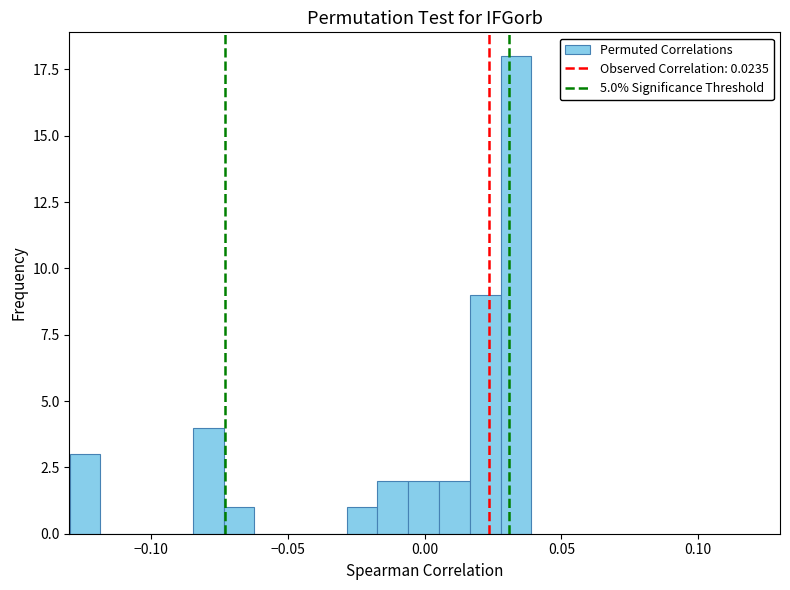

Around what value on the x-axis is the tallest bar? Give the approximate position of its centre, as read against the axis.

0.035